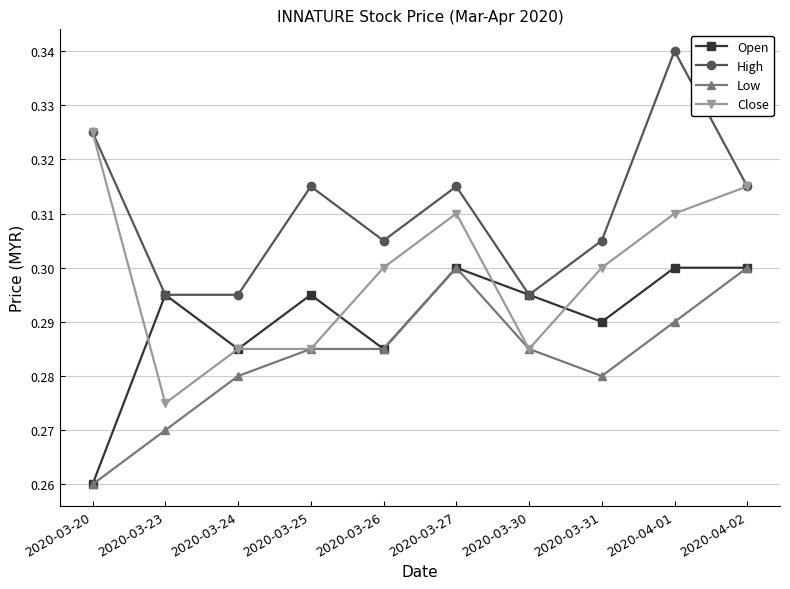

At which label does Close reach its peak?

2020-03-20